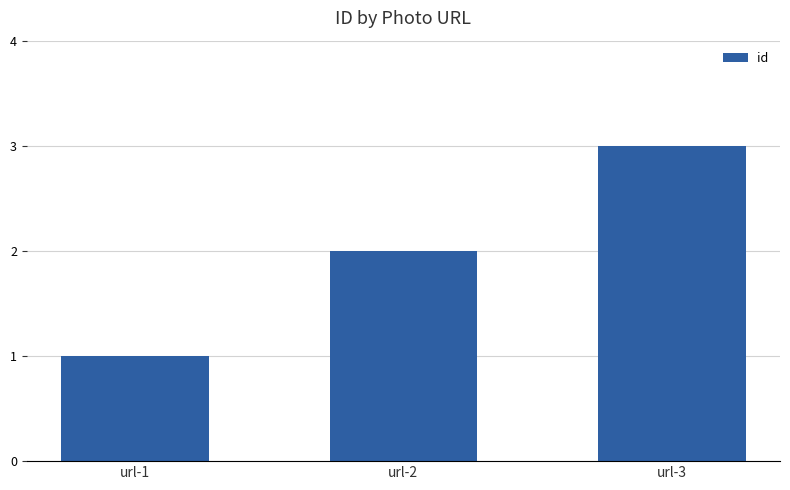

What is the change in value from url-1 to url-2?

+1